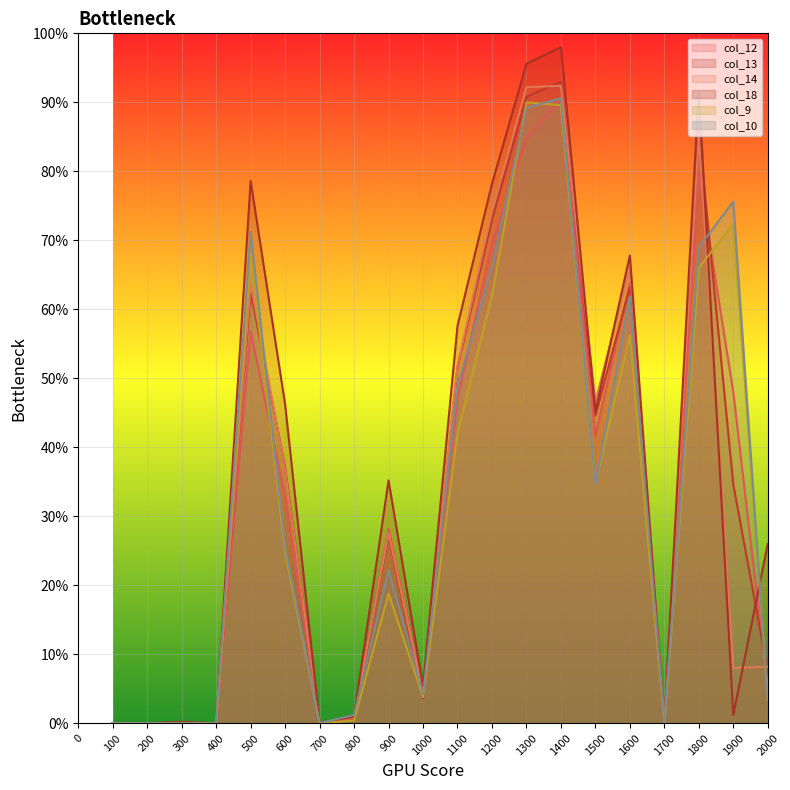

Is it true that col_14 equals -203 at 200?

False